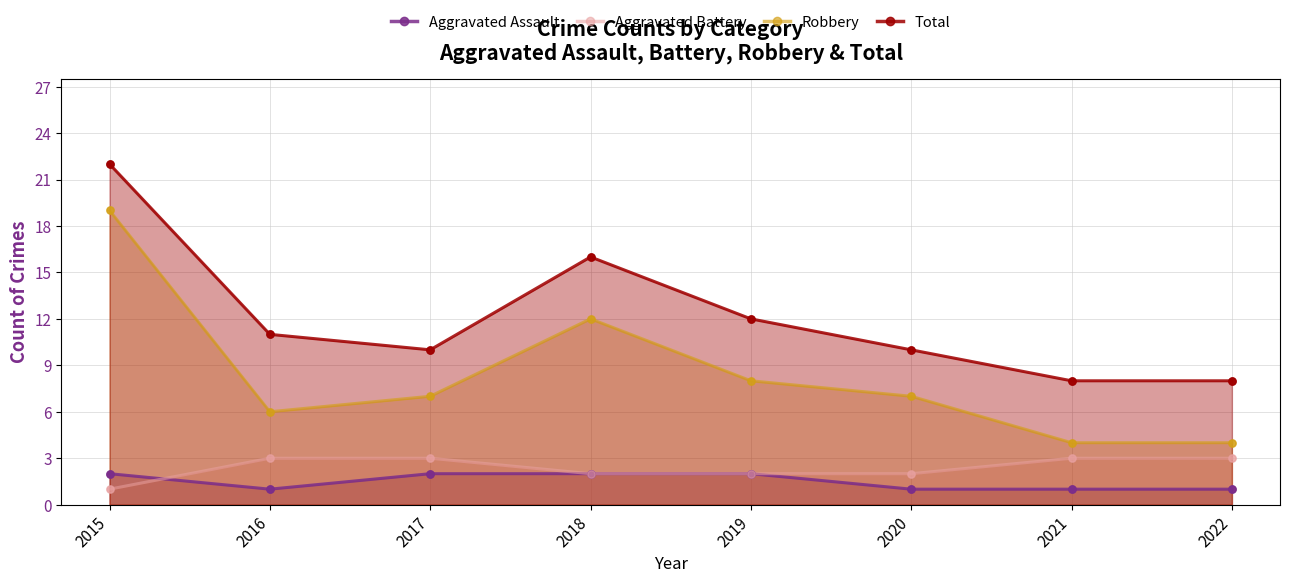

At which category is the sum across all series the highest?

2015